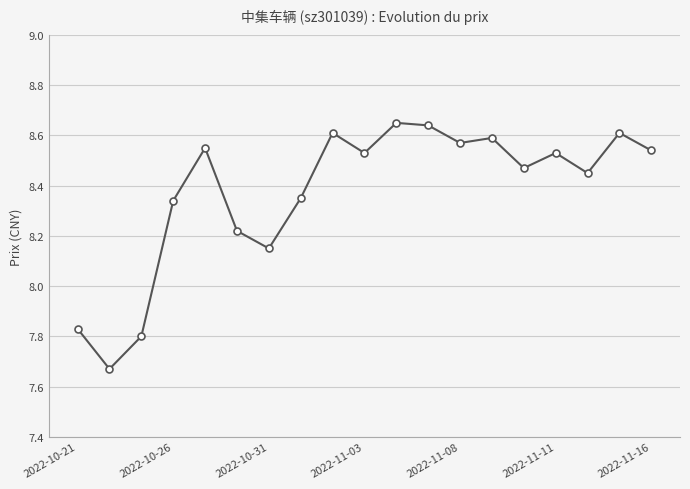

Is this an area chart (filled region under the line)?

No